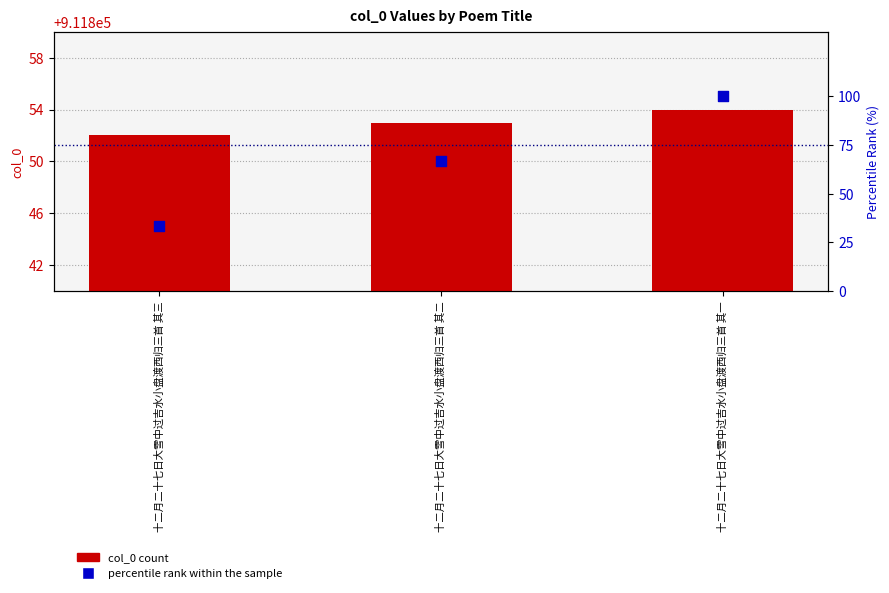

At how many categories does at least one series exceed 269454?

3